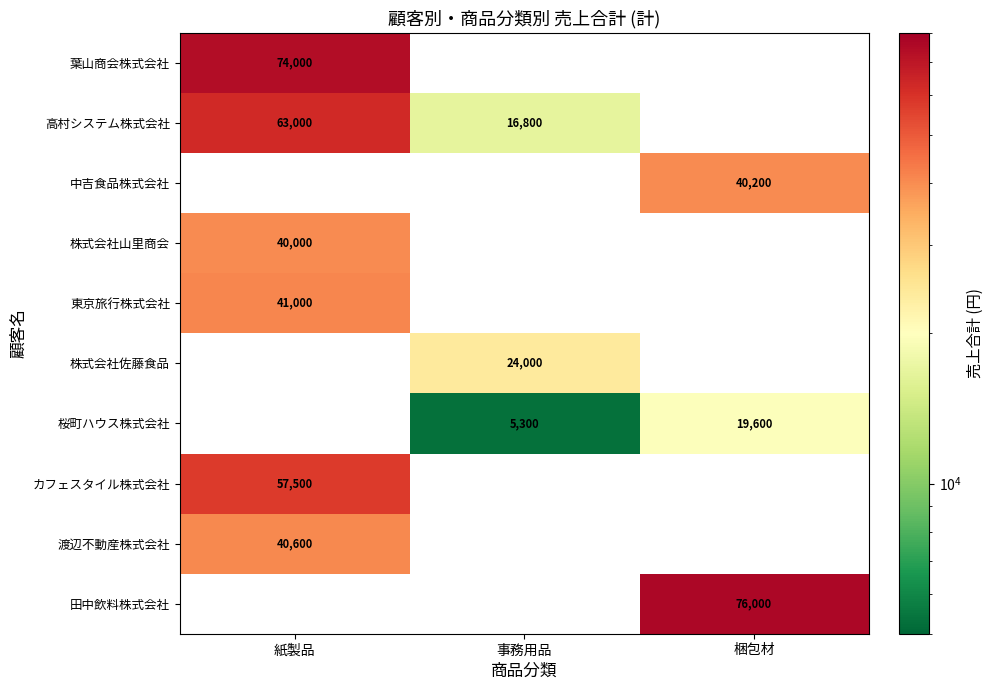

True or false: 葉山商会株式会社 has a value of 74000 at 紙製品.

True